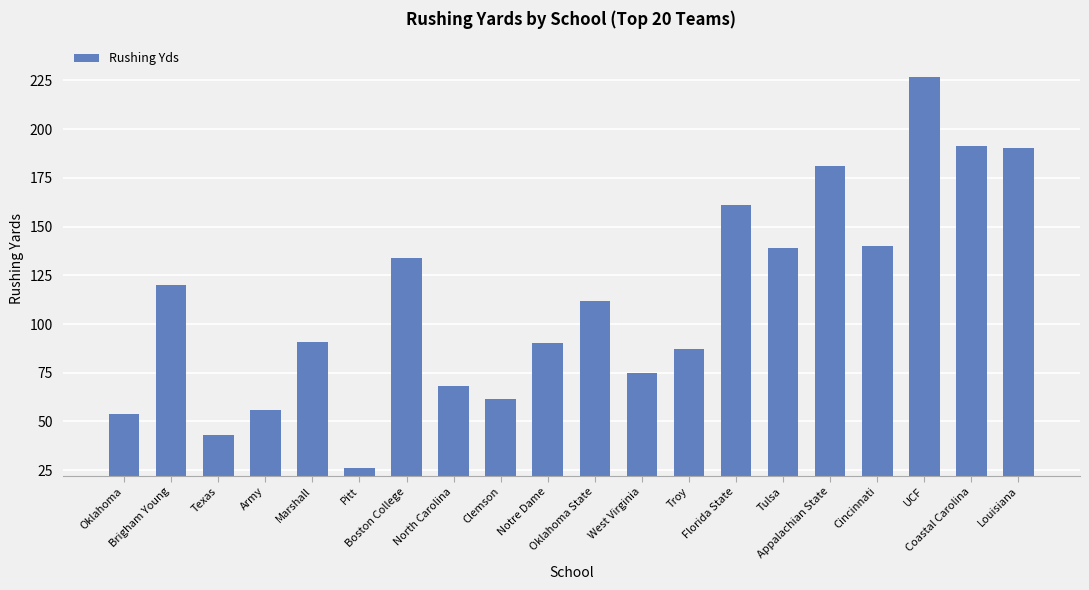

What is the difference between the maximum and minimum values?

201.0